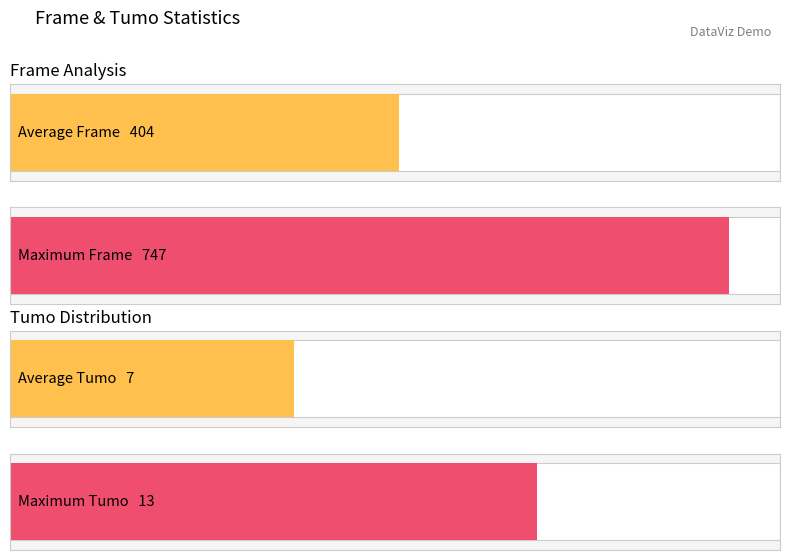

What is the highest value of the Average Frame series?

404